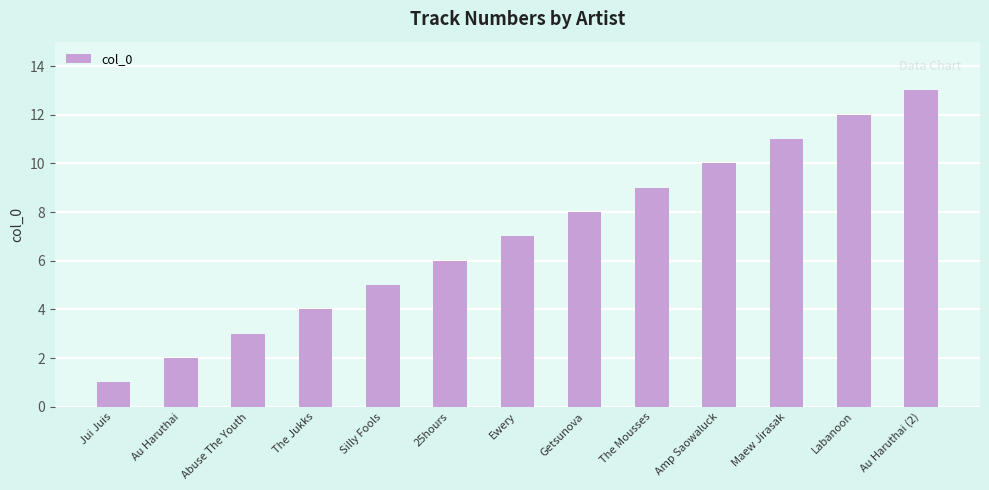

Count the number of categories in the chart.

13